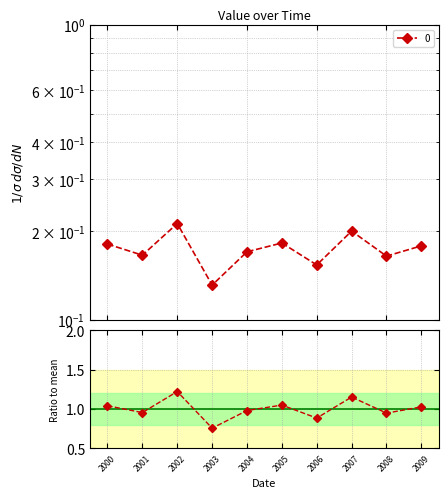

Where is the first local minimum?

2001